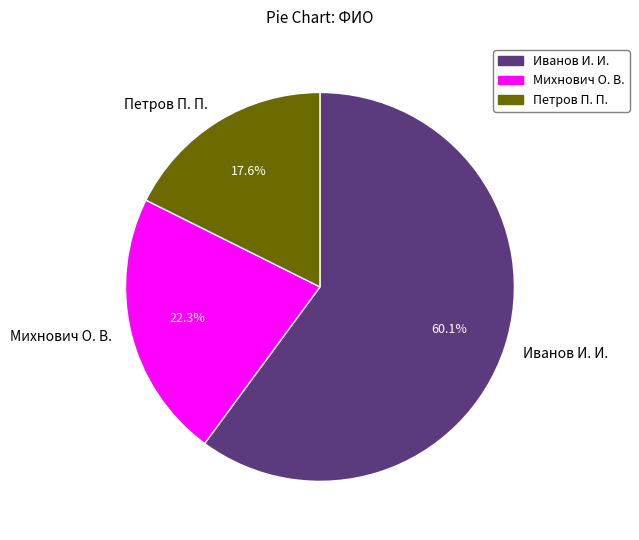

Which has a higher value, Иванов И. И. or Михнович О. В.?

Иванов И. И.